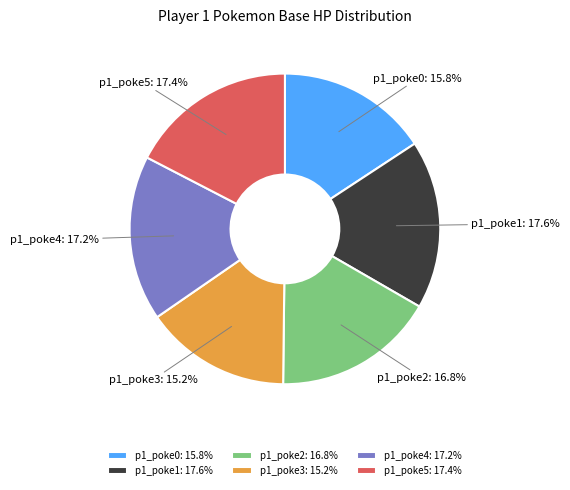

How many segments does this pie chart have?

6